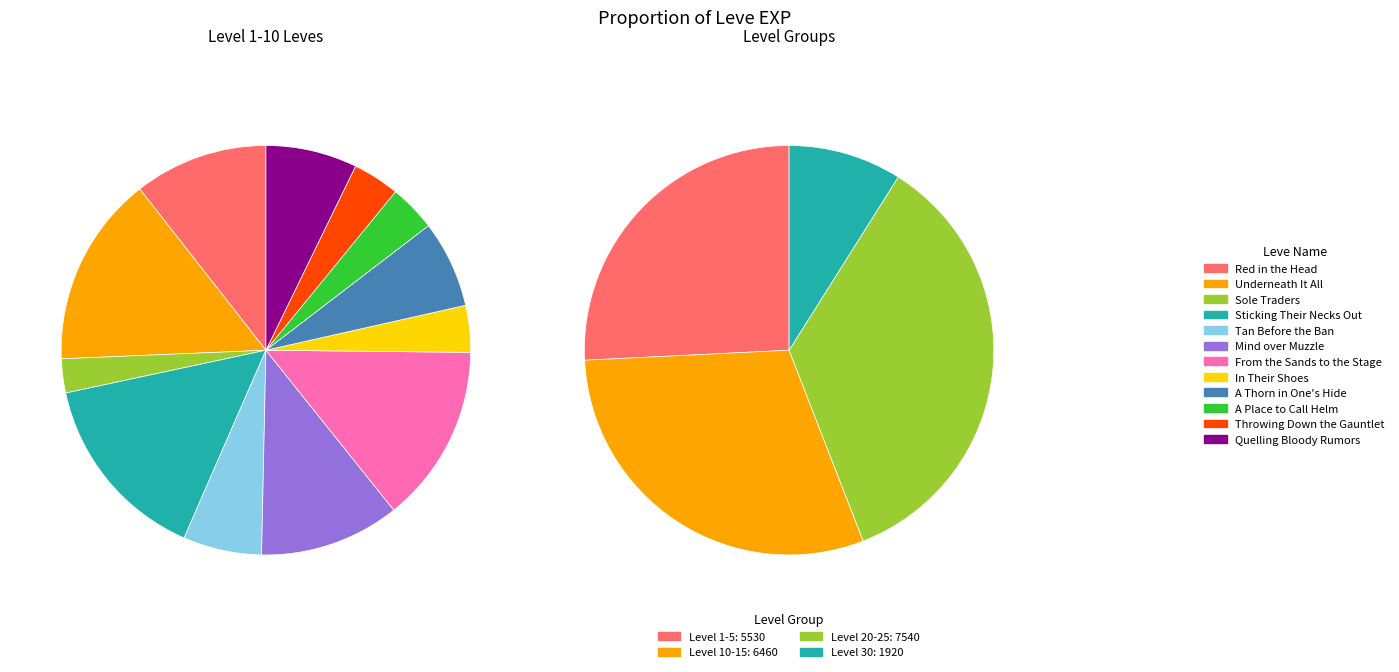

Is there any slice that represents more than half of the pie?

No